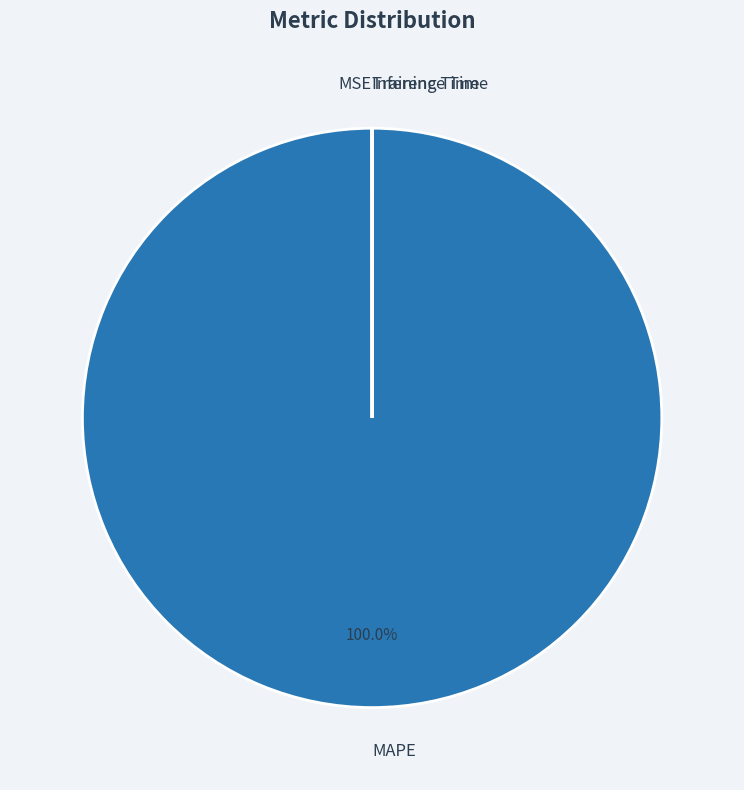

Which category accounts for the majority?

MAPE